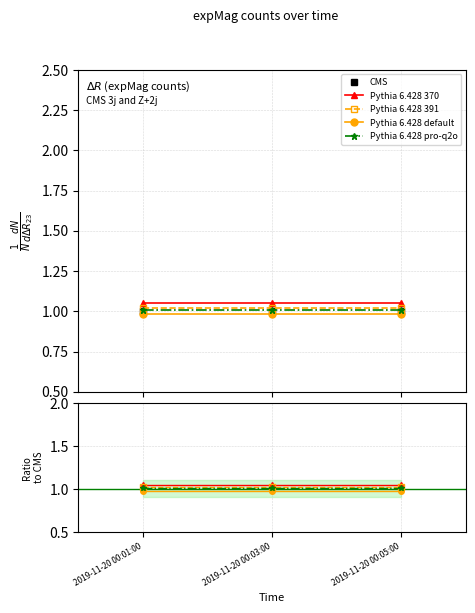

True or false: Pythia 6.428 391 has a value of 0.7 at 2019-11-20 00:03:00.

False